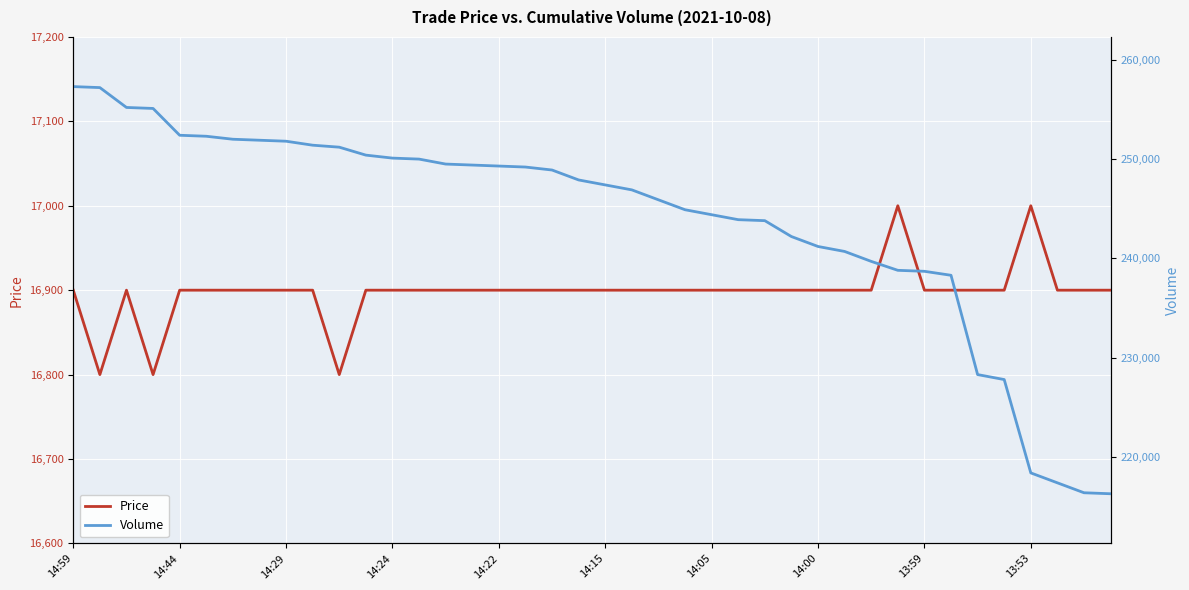

What is the label of the 40th point from the right?

14:59